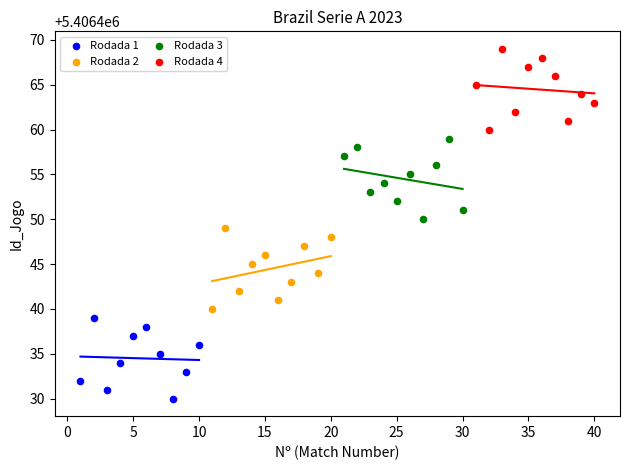

Which series contains the lowest Y value?

Rodada 1